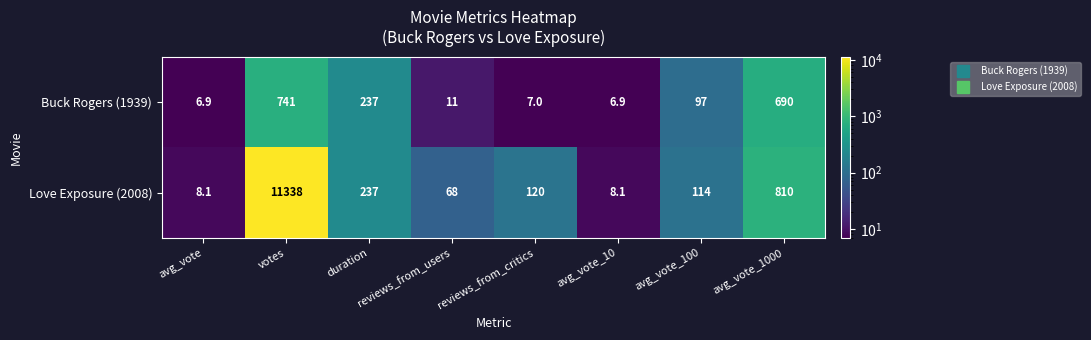

Which category has the highest value across all series?

votes